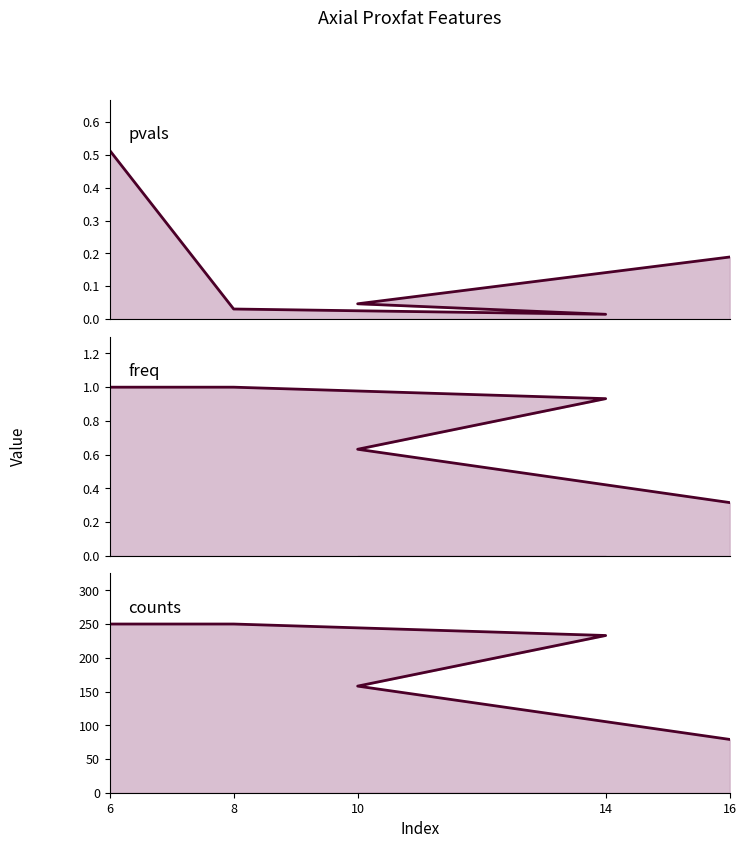

At which label is pvals closest to 0?

14